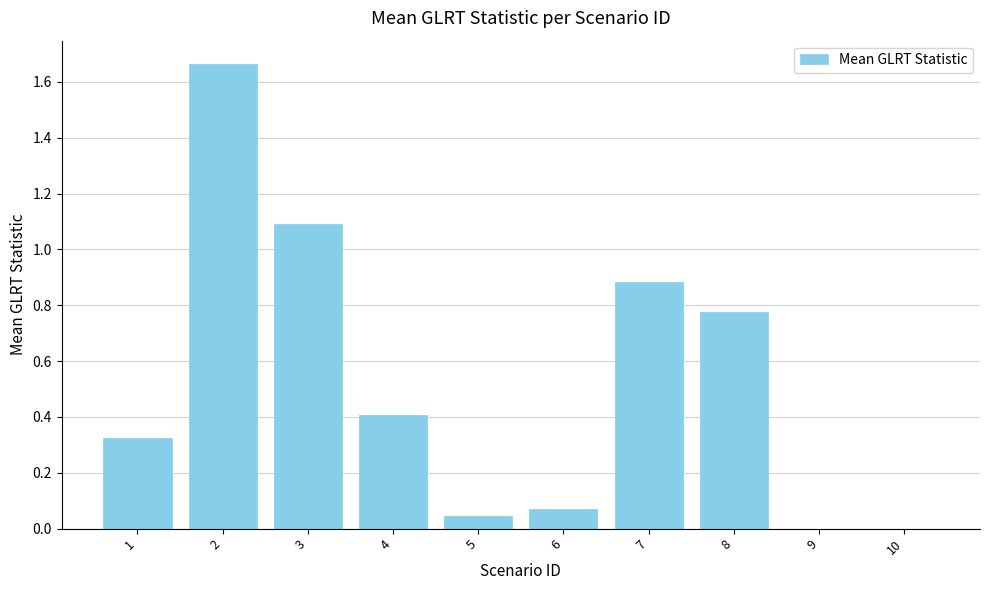

What is the change in value from 2 to 8?

-0.9